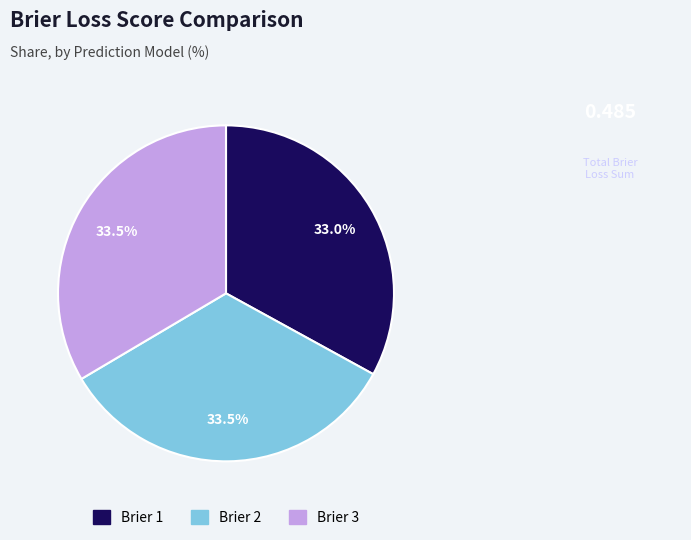

Do Brier 1 and Brier 2 together represent more than half of the pie?

Yes